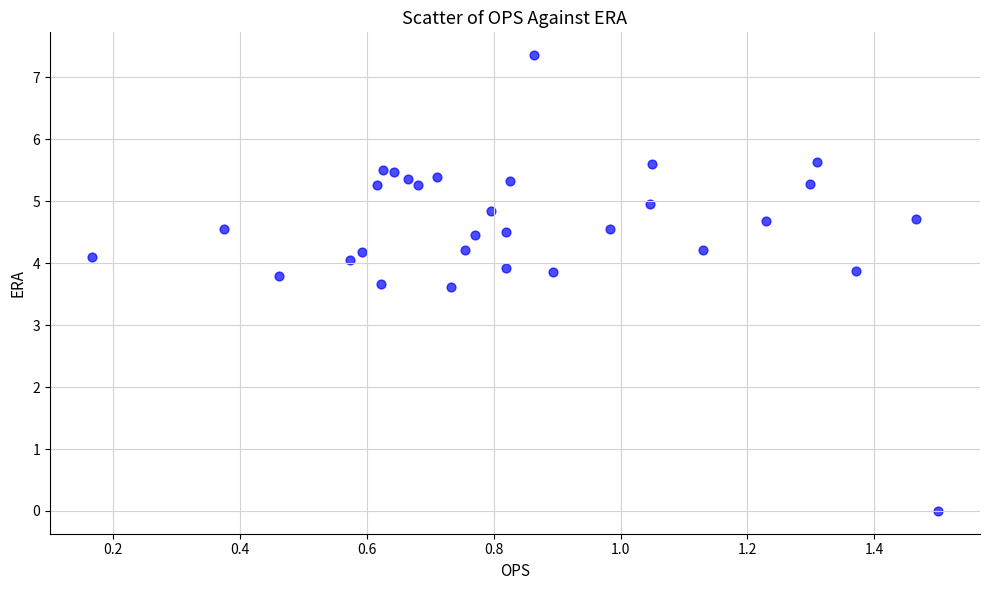

What is the range of Y values (max minus min)?

7.4